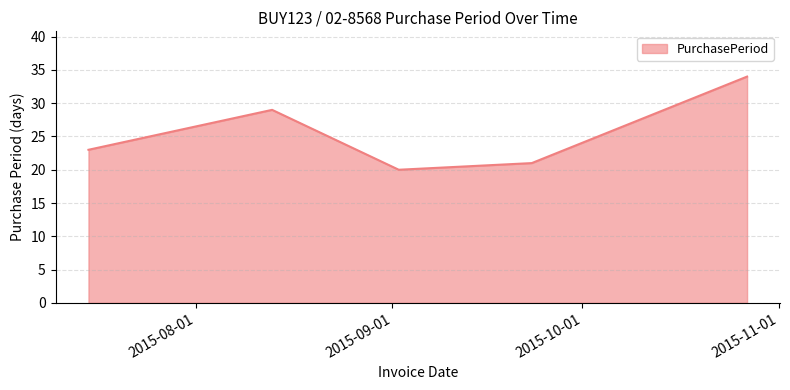

How many interior local valleys (lower than both neighbors) does the data have?

1